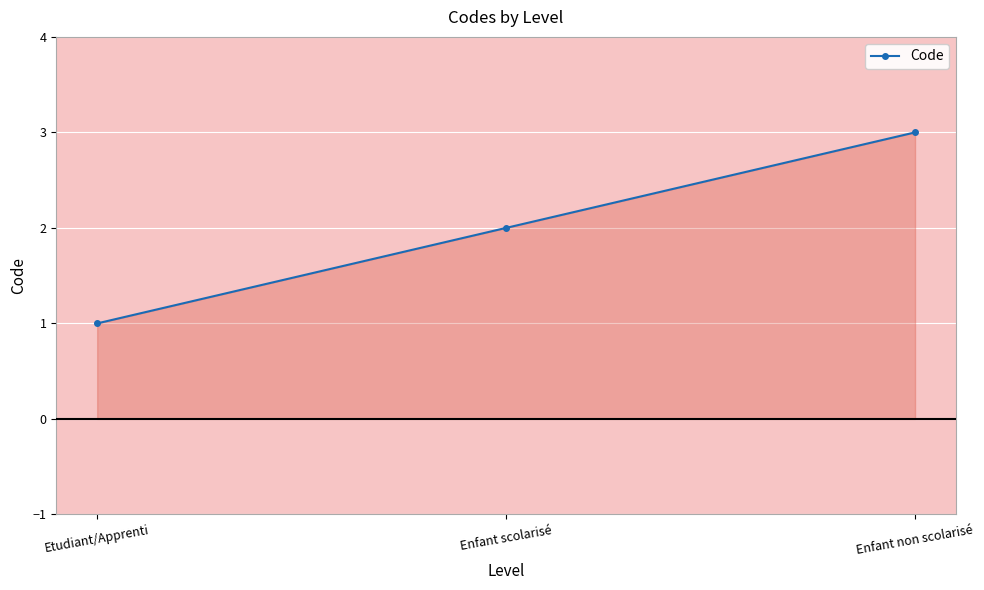

Is it true that the value at Enfant non scolarisé is 5?

False